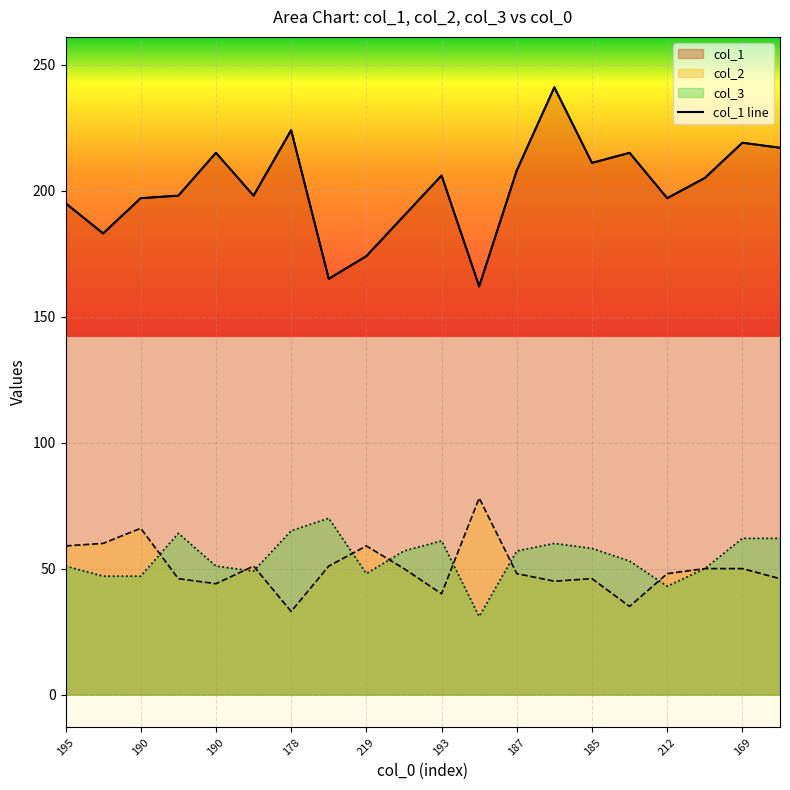

The col_3 series shows 14 at 178. True or false?

False